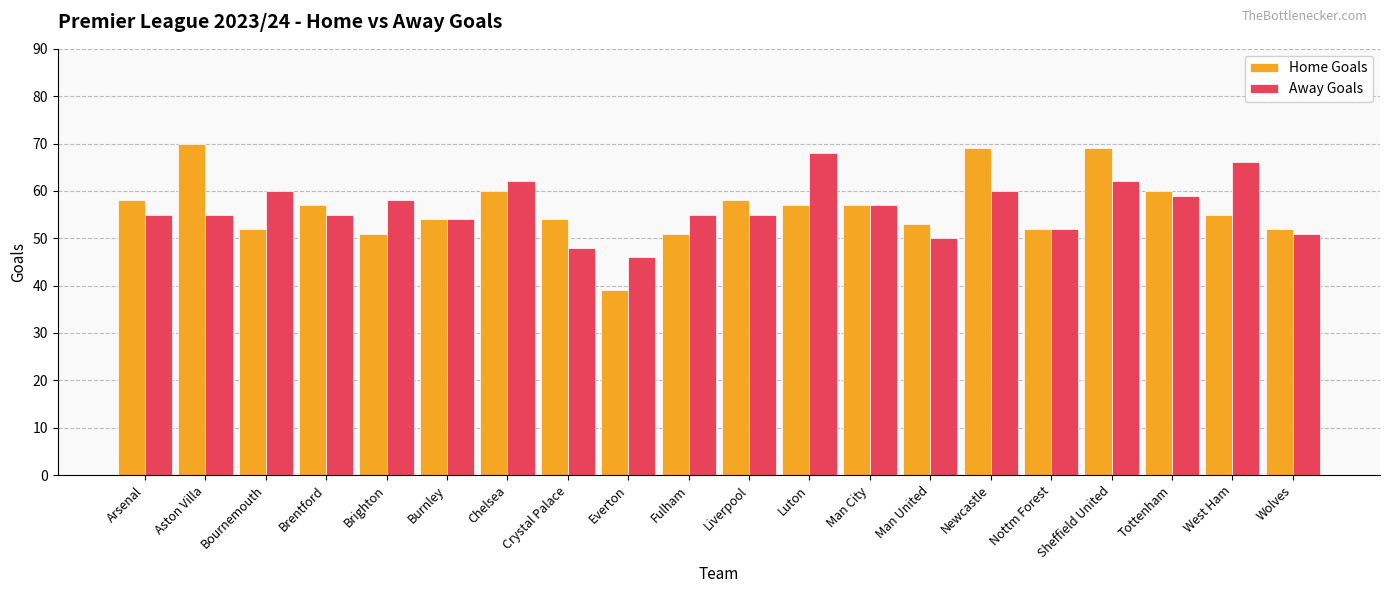

What is the difference between the Away Goals values at Brentford and Chelsea?

7